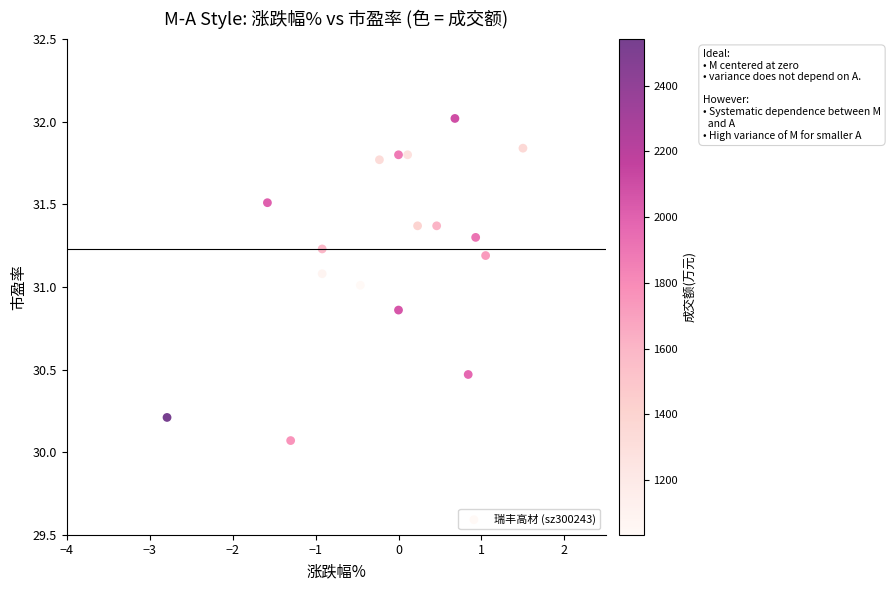

What is the range of X values (max minus min)?

4.3